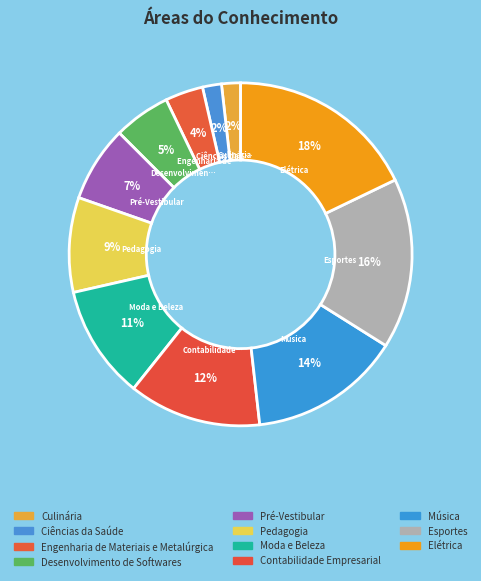

Rank the categories by value from lowest to highest.

Culinária, Ciências da Saúde, Engenharia de Materiais e Metalúrgica, Desenvolvimento de Softwares, Pré-Vestibular, Pedagogia, Moda e Beleza, Contabilidade Empresarial, Música, Esportes, Elétrica